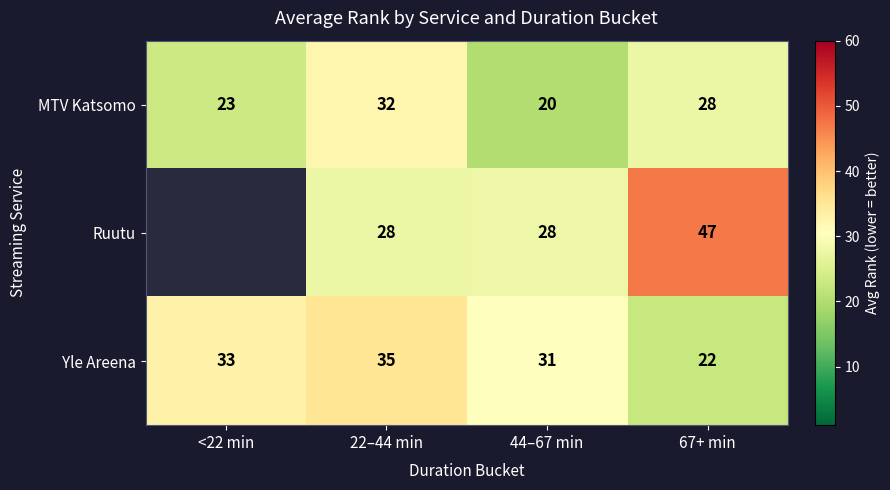

How many data points in Yle Areena are less than 33?

2